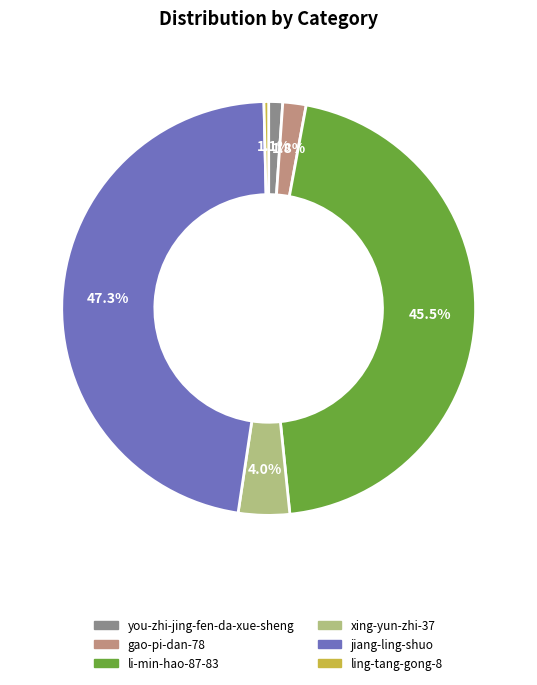

Is there a majority slice in this chart?

No